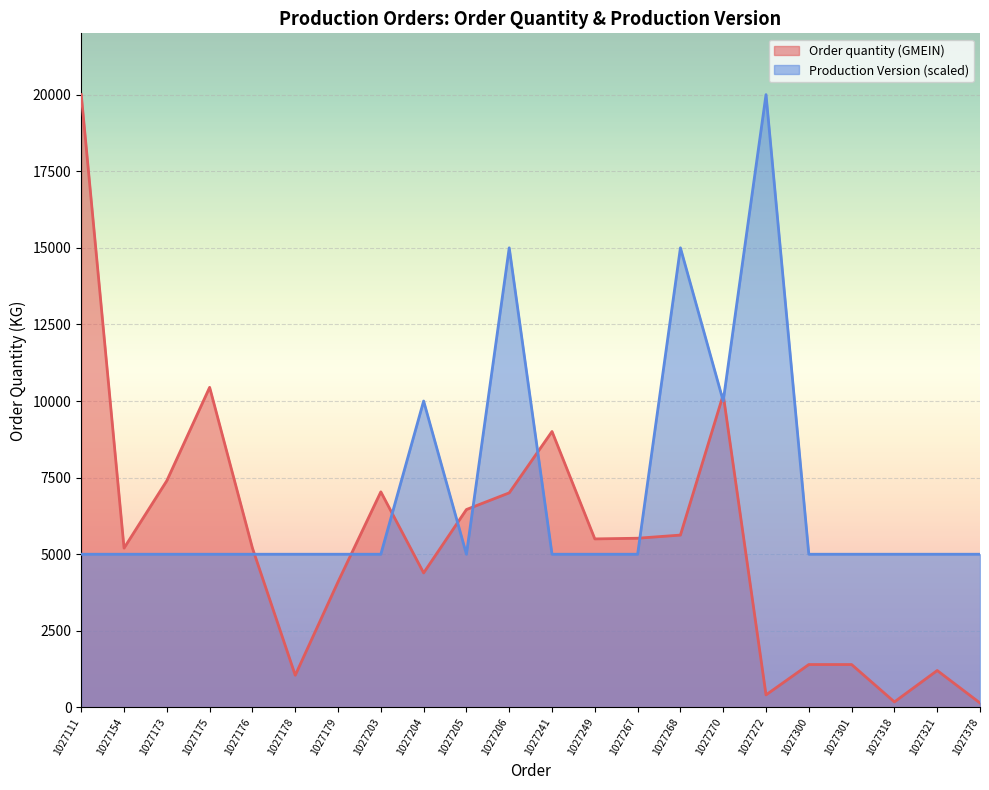

Between 1027204 and 1027249, which is larger?

1027249